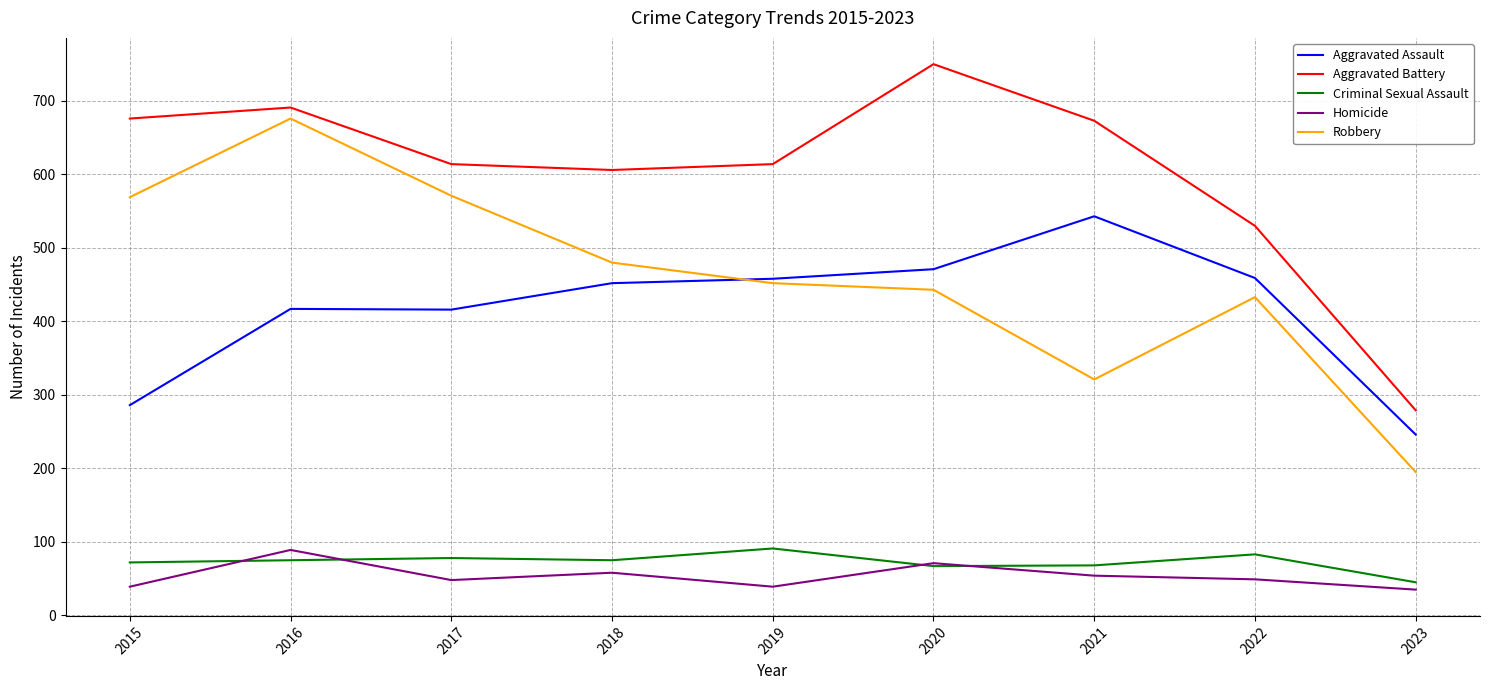

Which category has the highest value in the Aggravated Battery series?

2020